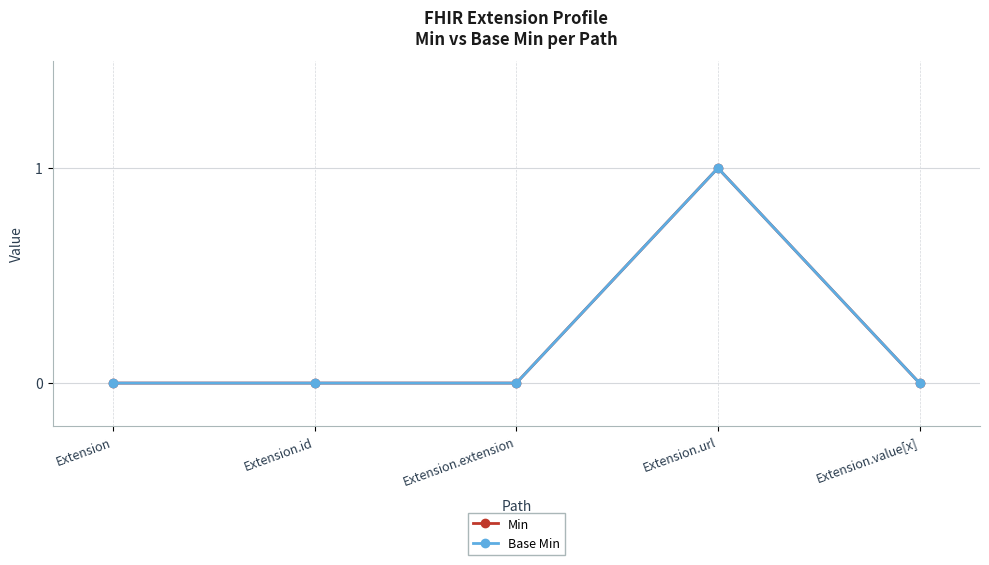

Rank the series by their maximum value, from lowest to highest.

Min, Base Min